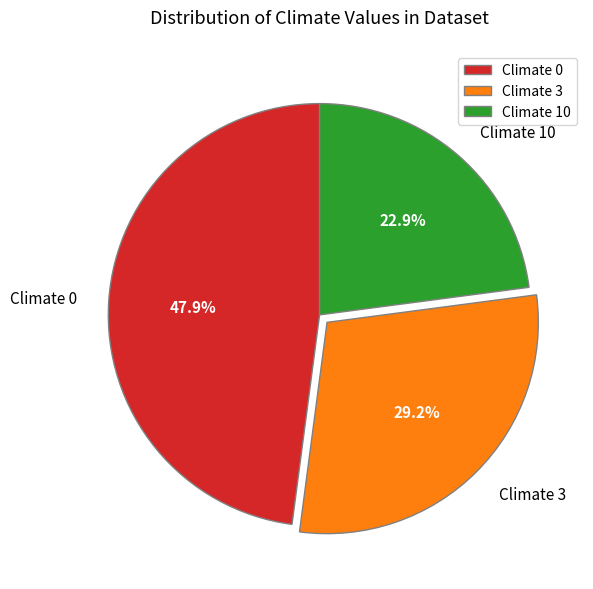

What is the smallest slice in the pie chart?

Climate 10